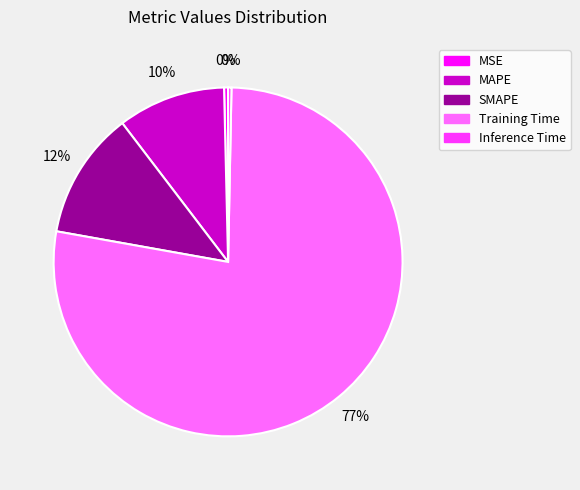

Count the number of slices in the pie.

5